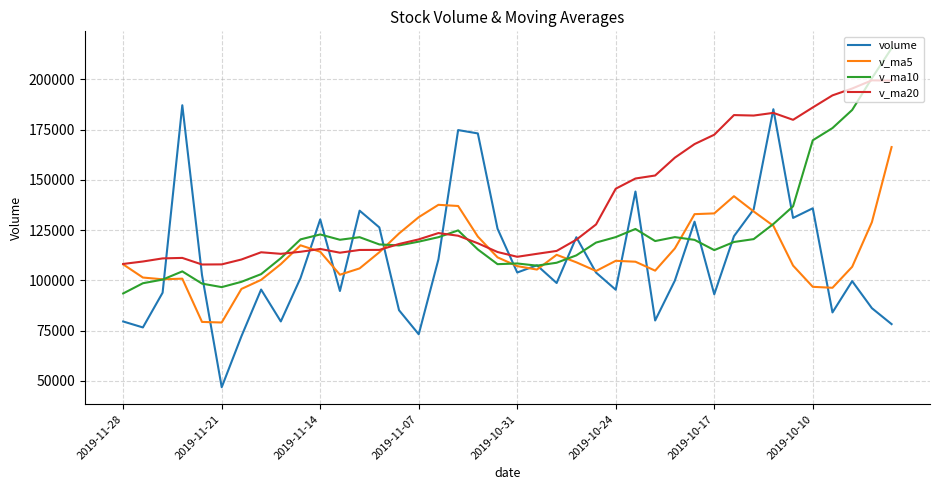

How many distinct data groups are displayed?

4